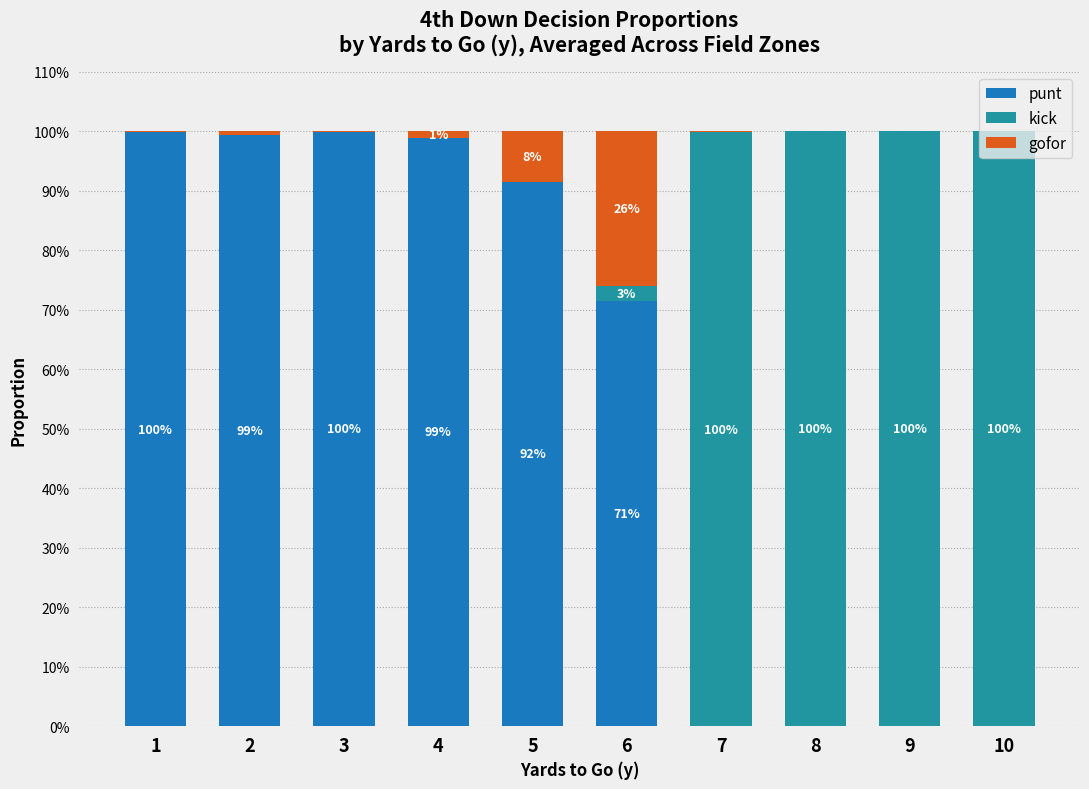

Are the bars grouped side by side (vs. stacked)?

No